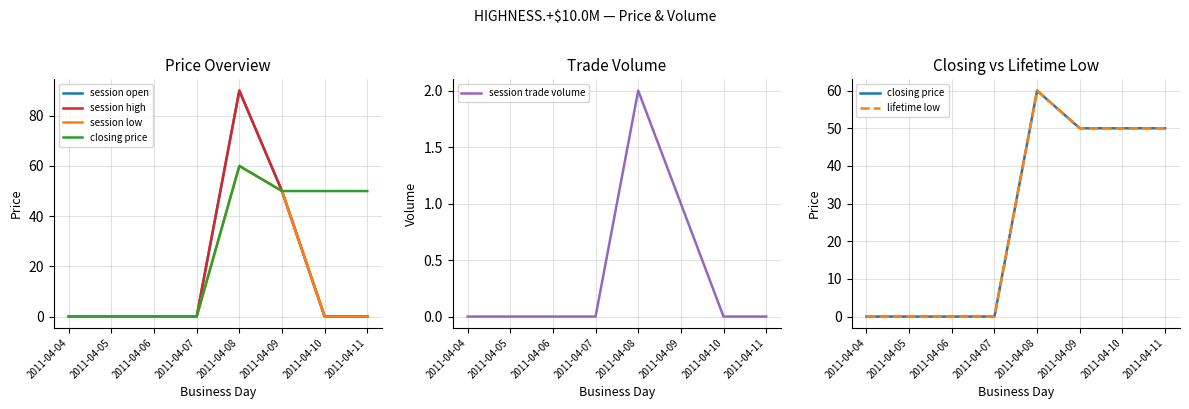

Is it true that session open equals 0 at 2011-04-11?

True